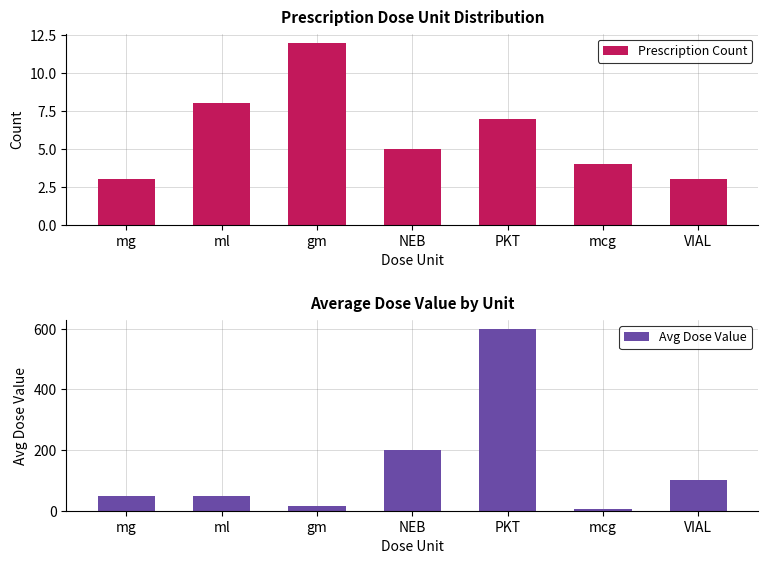

At which label does Prescription Count reach its minimum?

mg